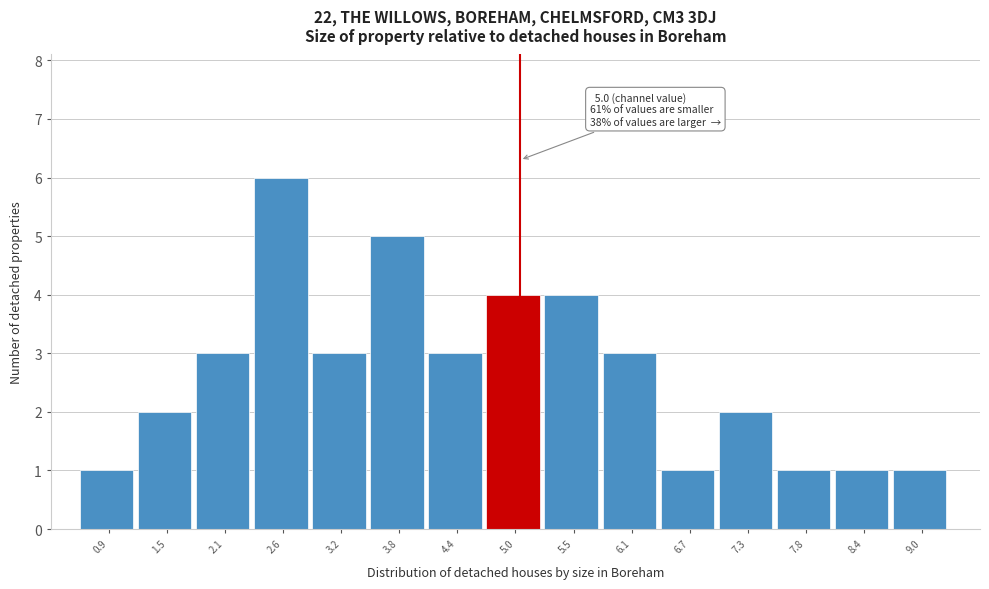

Over which range of the x-axis is the bar tallest?

2.4 to 2.9